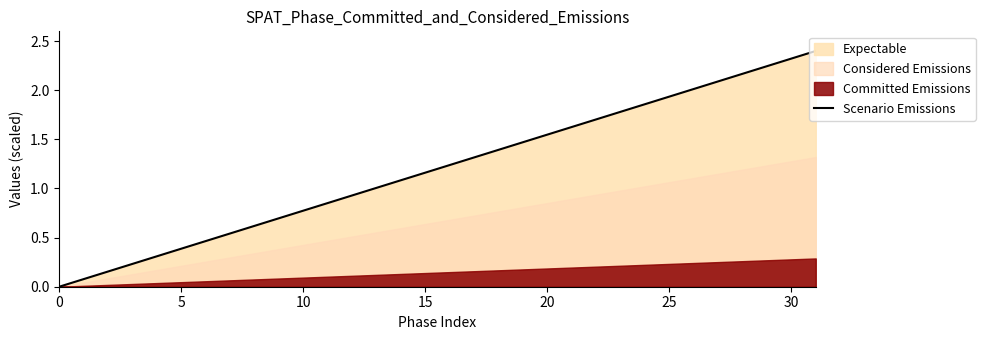

True or false: there are more than 0 points higher than both neighbors.

False